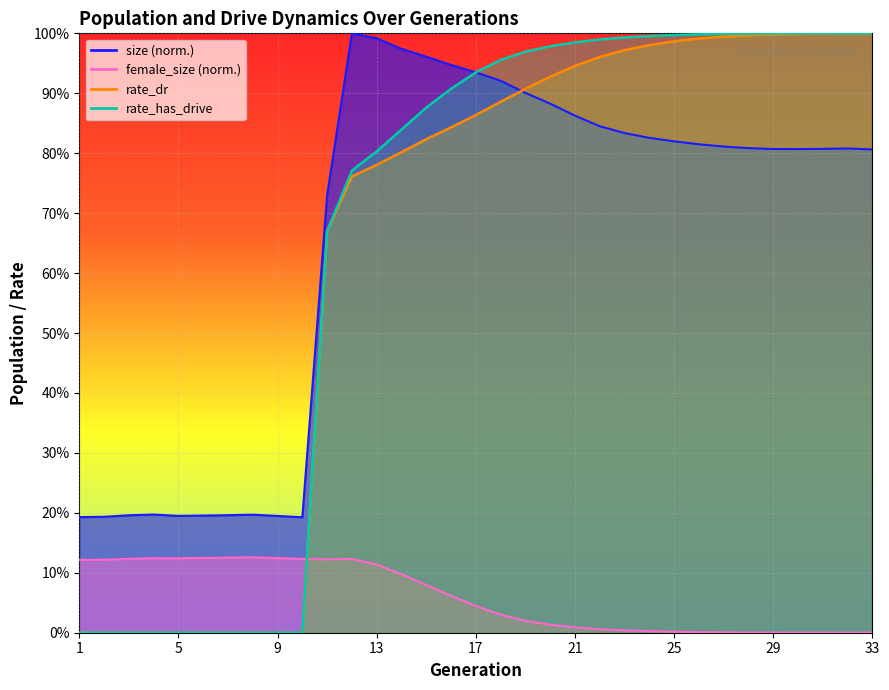

At 9, list the series in order from largest to smallest.

size, female_size, rate_dr, rate_has_drive